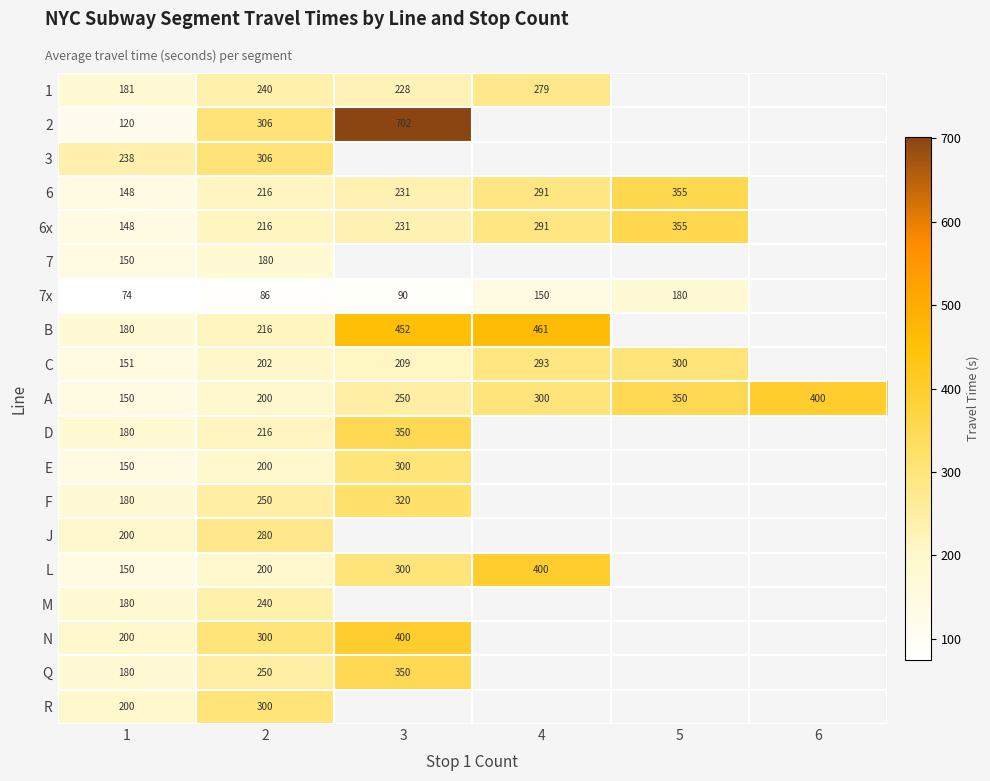

What is the sum of all A values?

1650